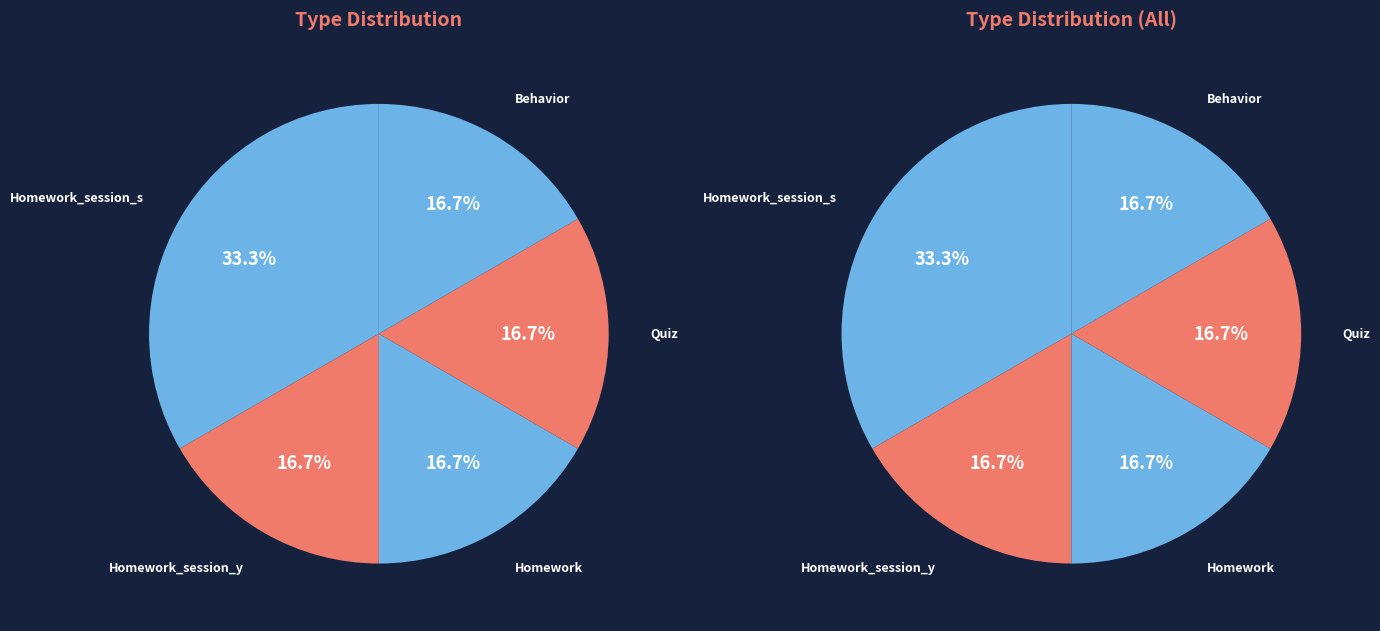

To the nearest percent, what is the combined percentage of Behavior and Homework?

33%